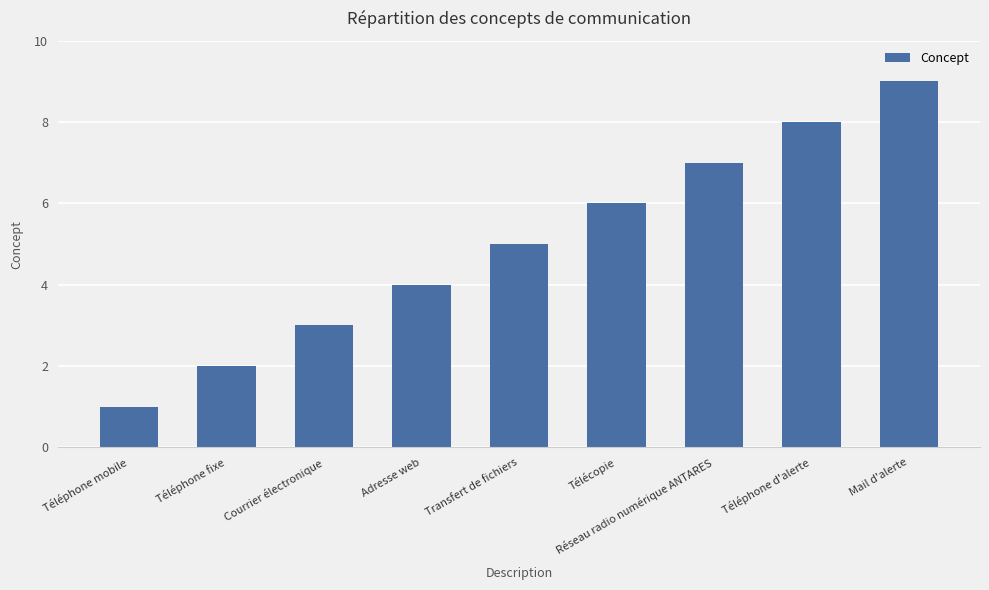

Rank the categories by value from lowest to highest.

Téléphone mobile, Téléphone fixe, Courrier électronique, Adresse web, Transfert de fichiers, Télécopie, Réseau radio numérique ANTARES, Téléphone d'alerte, Mail d'alerte